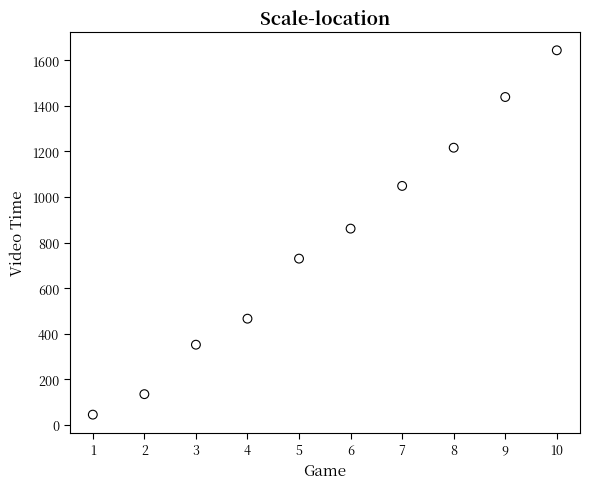

What is the range of Y values (max minus min)?

1599.4